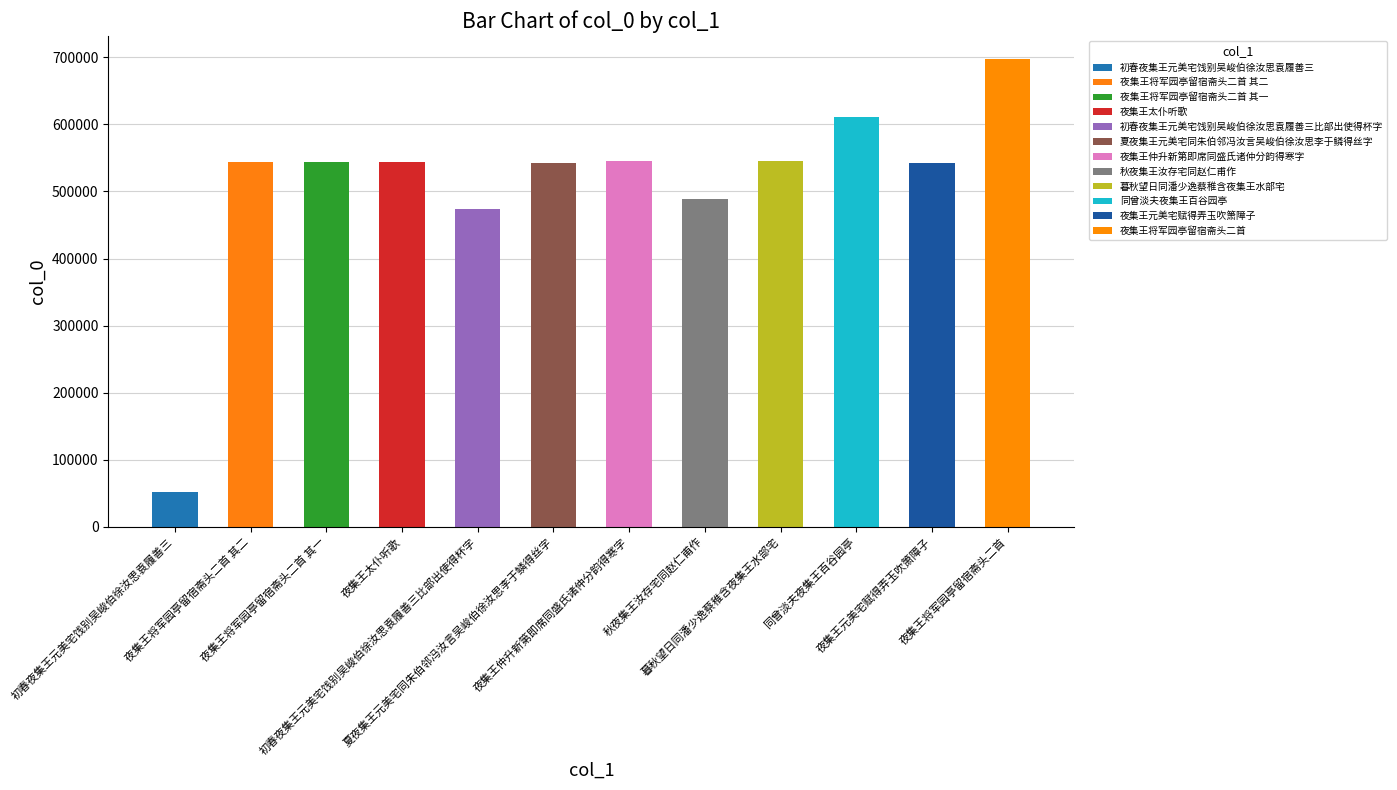

How many bars are there in total?

12